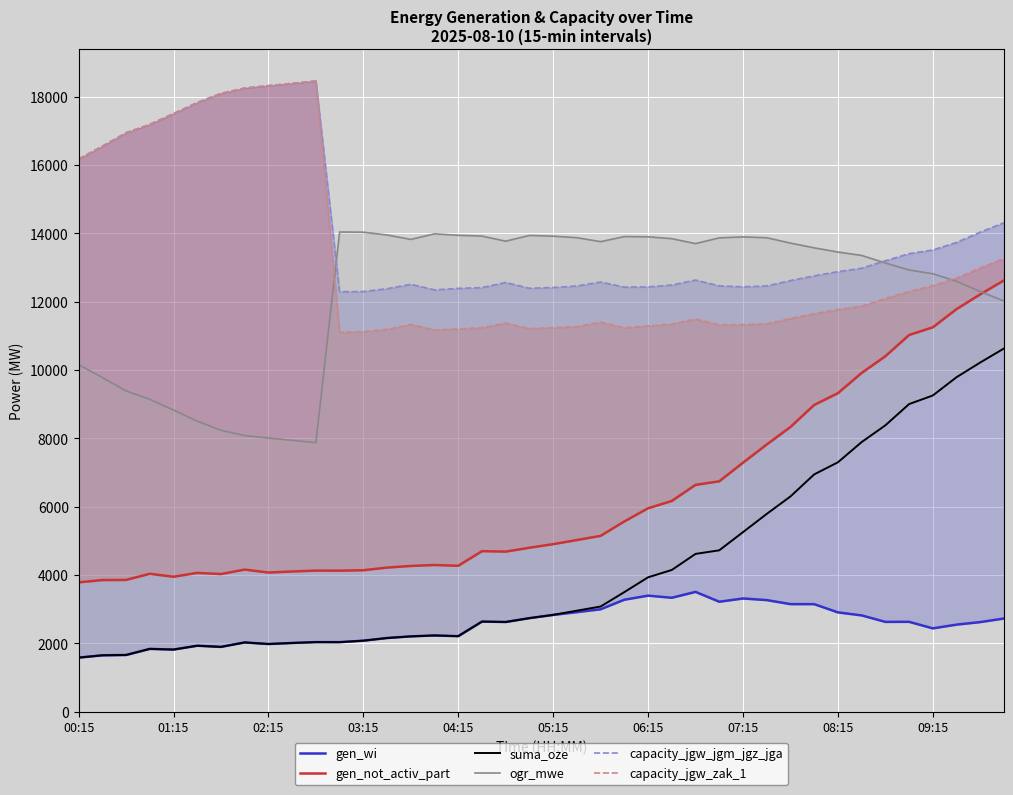

What is the difference between the gen_wi values at 26 and 16?

1296